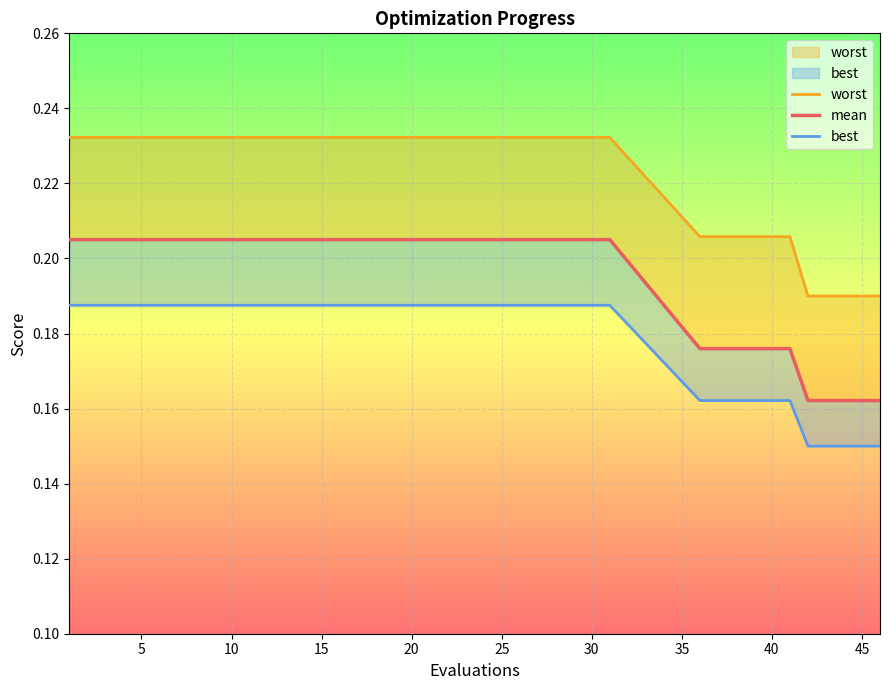

True or false: worst and mean cross at least once.

False